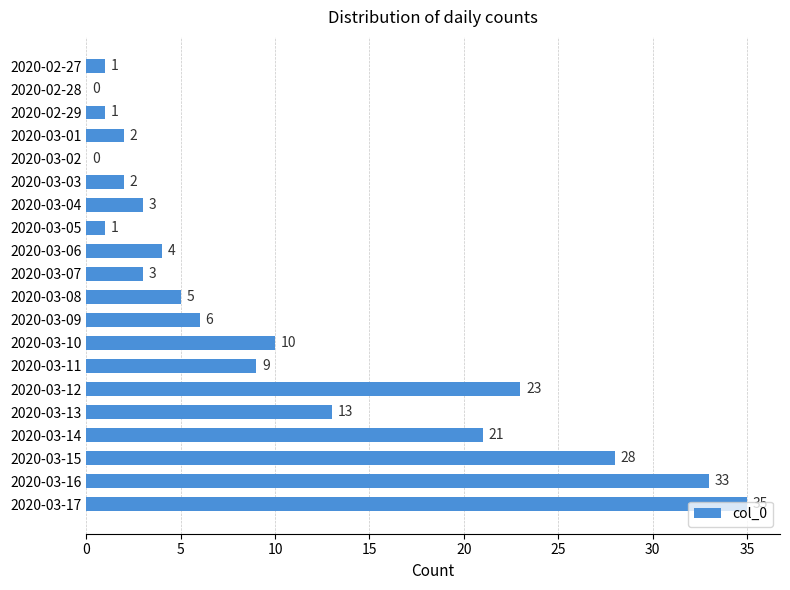

Count the number of data series in this chart.

1